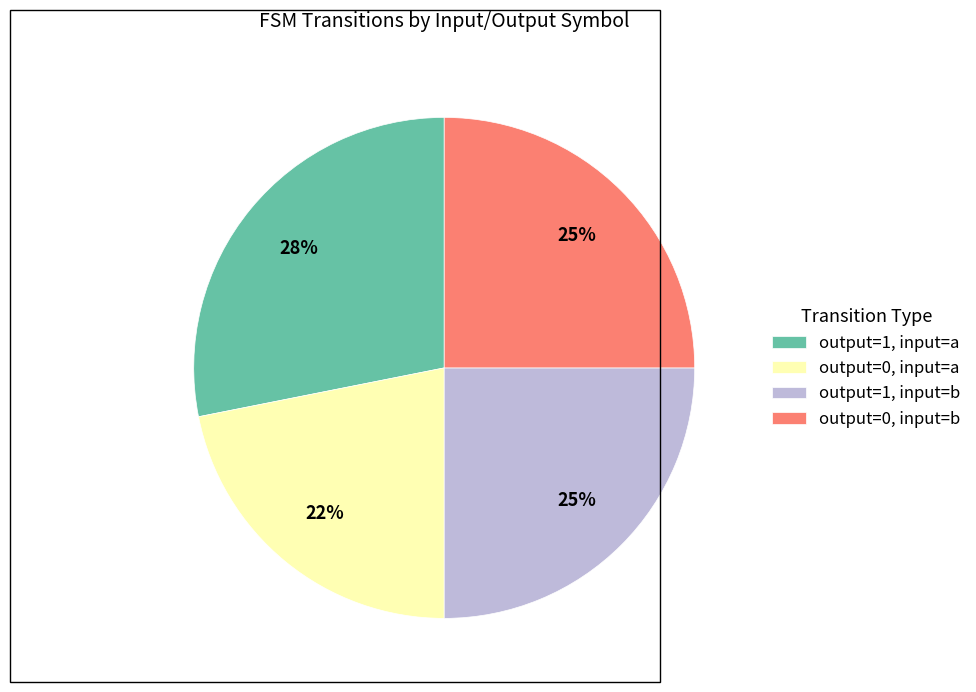

What is the ratio of the value at output=0, input=a to the value at output=0, input=b?

0.9